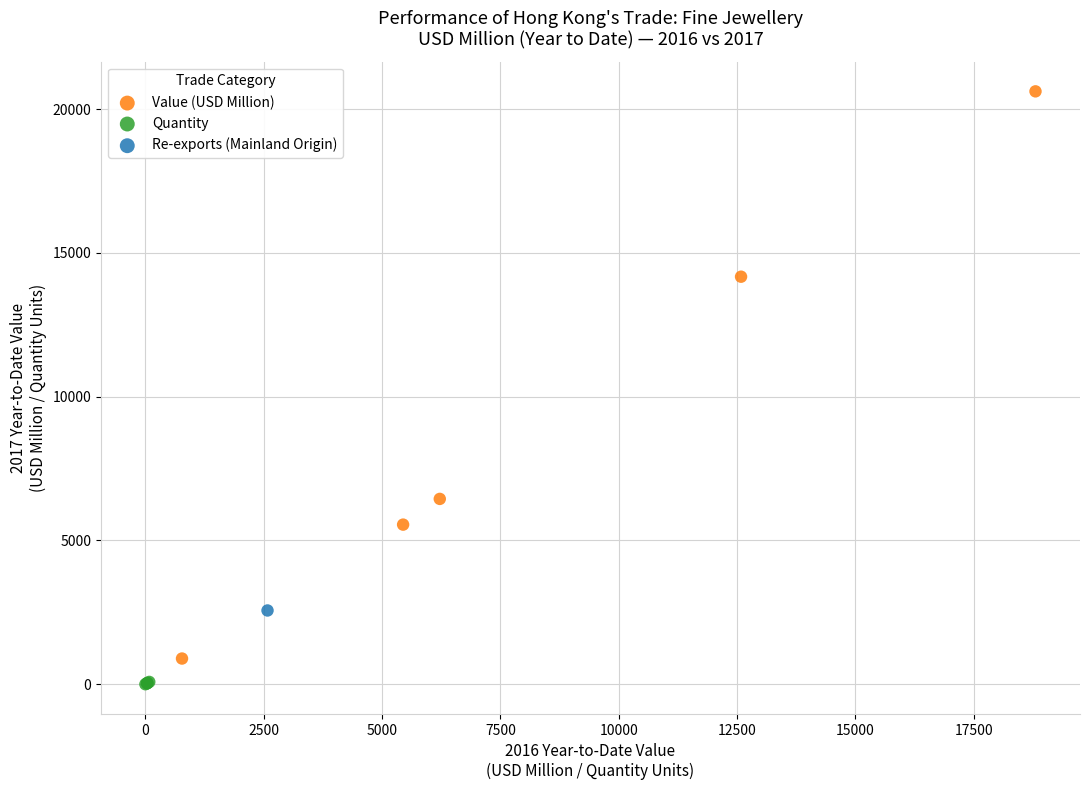

What are all the series names shown in the legend?

Value (USD Million), Quantity, Re-exports (Mainland Origin)